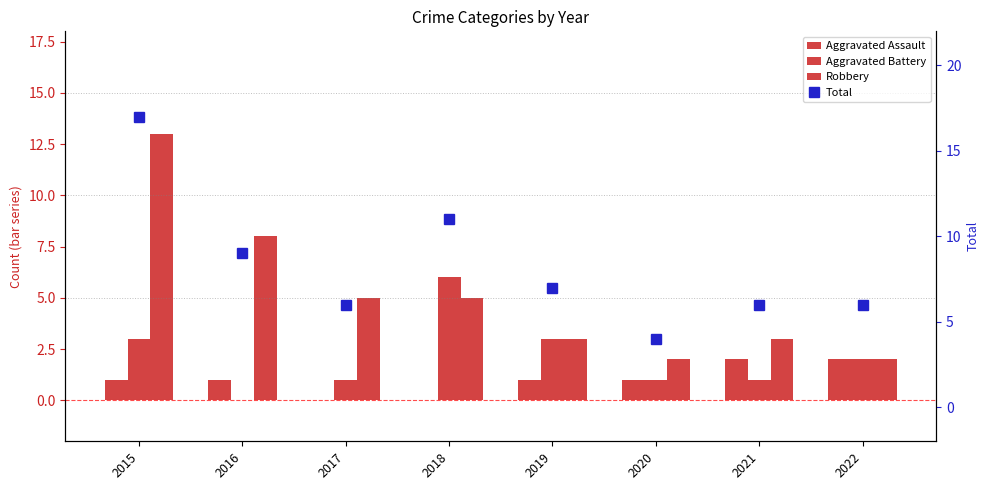

What is the difference between the maximum and minimum values in the Aggravated Battery series?

6